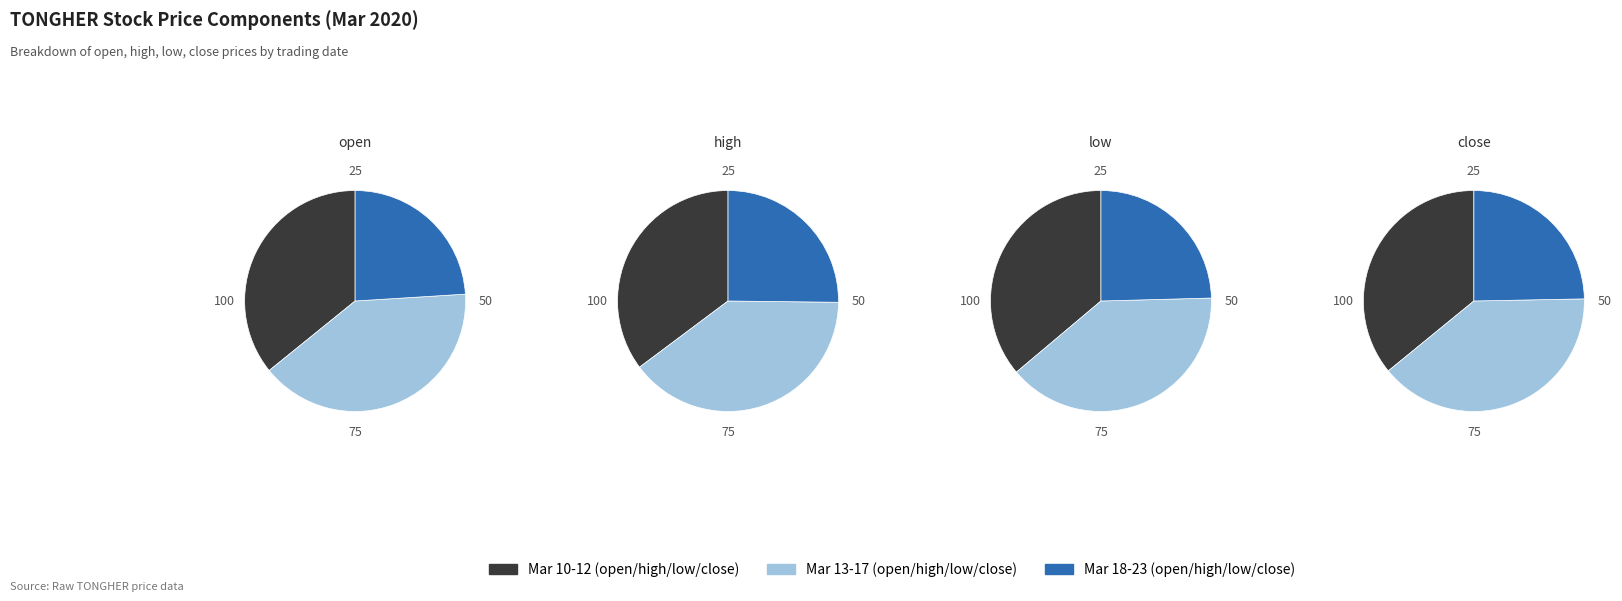

To the nearest percent, what portion does 2020-03-12 represent?

11%